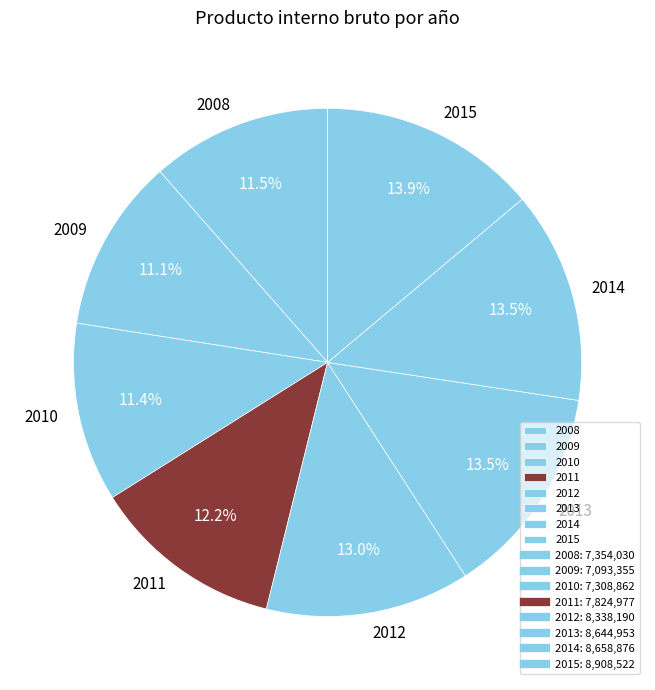

Does any single category account for the majority?

No